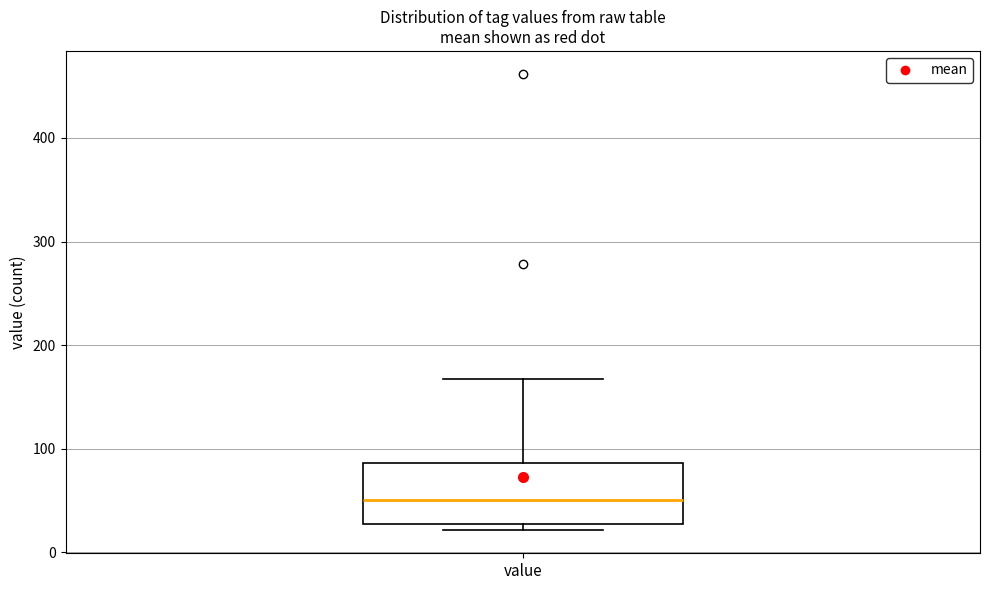

Read this box plot against the y-axis: the position of the median line, the range covered by the box, and the ends of both whiskers. The values are not printed on the chart, so give them approximately, as read against the axis.

median 50, box 30 to 90, whiskers 20 to 170